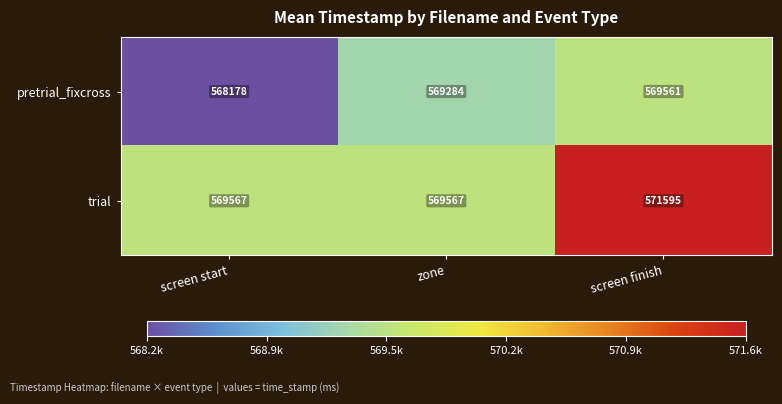

At which category does the chart reach its peak across all series?

screen finish